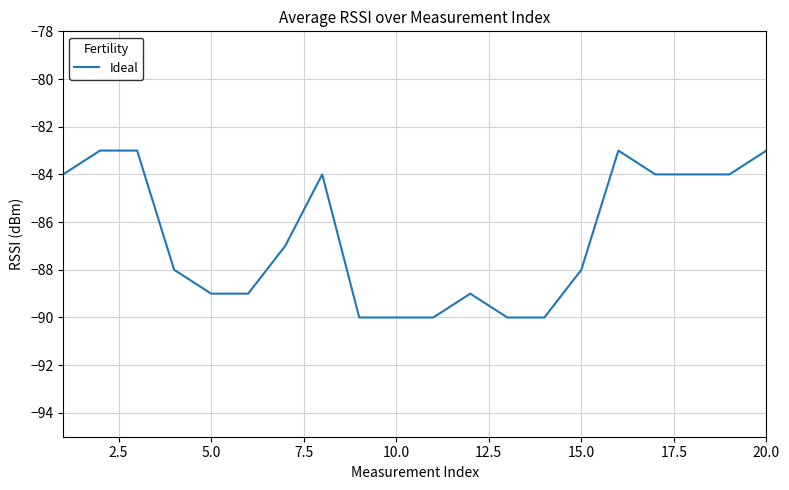

True or false: there are more than 2 points higher than both neighbors.

True